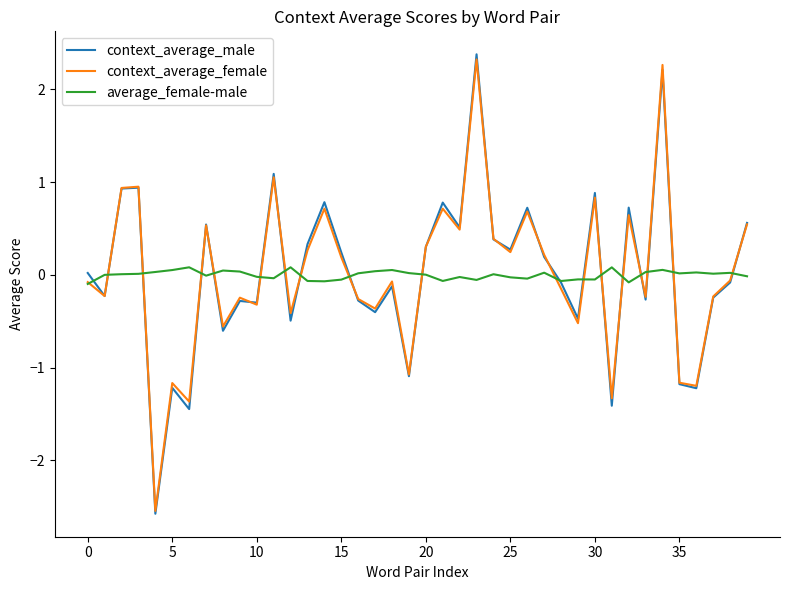

What is the highest value of the context_average_male series?

2.4